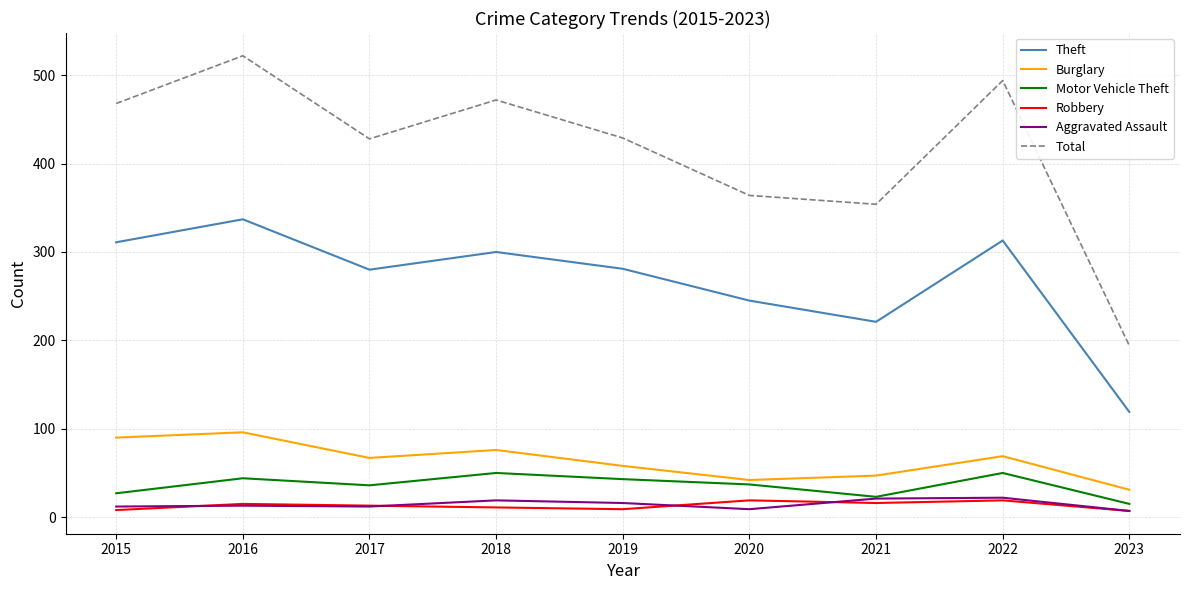

True or false: Robbery and Total cross at least once.

False